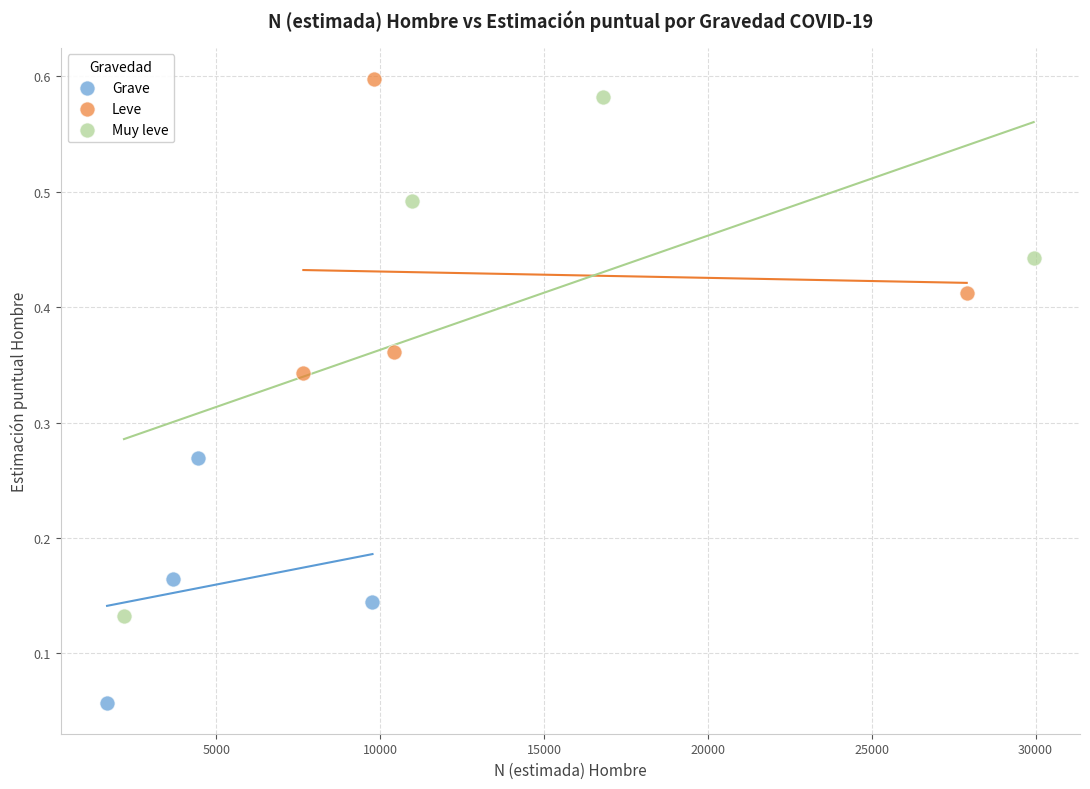

Which series has the largest Y range (max minus min)?

Muy leve